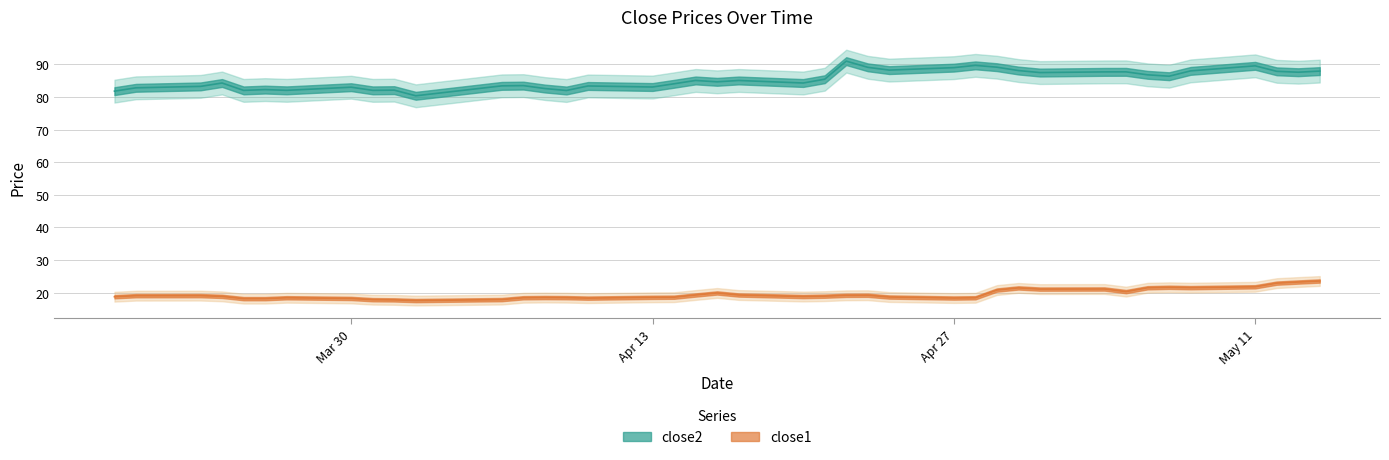

The value of close1 at 2015-04-22 is 19.2. True or false?

True